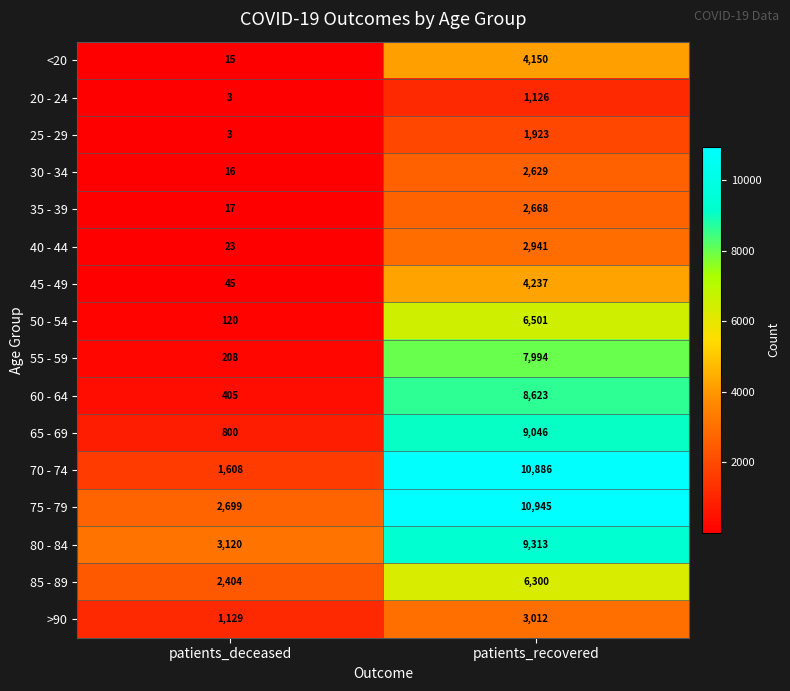

The value of 80 - 84 at patients_recovered is 12856. True or false?

False